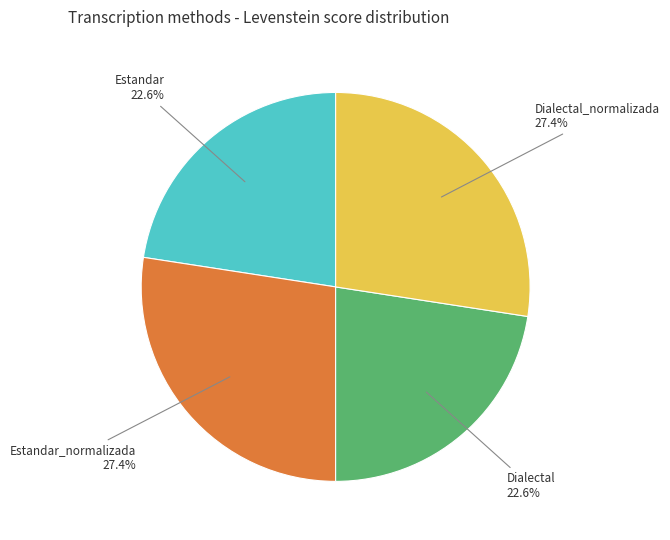

Is there a majority slice in this chart?

No